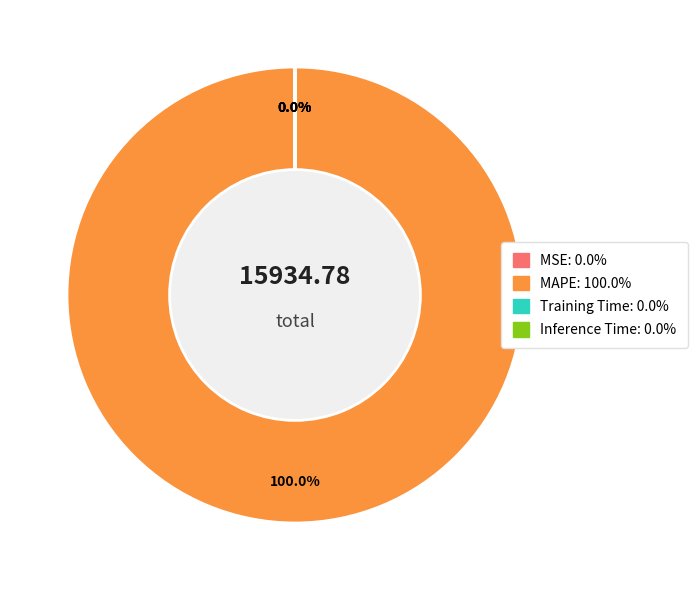

Which slice represents more than half of the pie?

MAPE